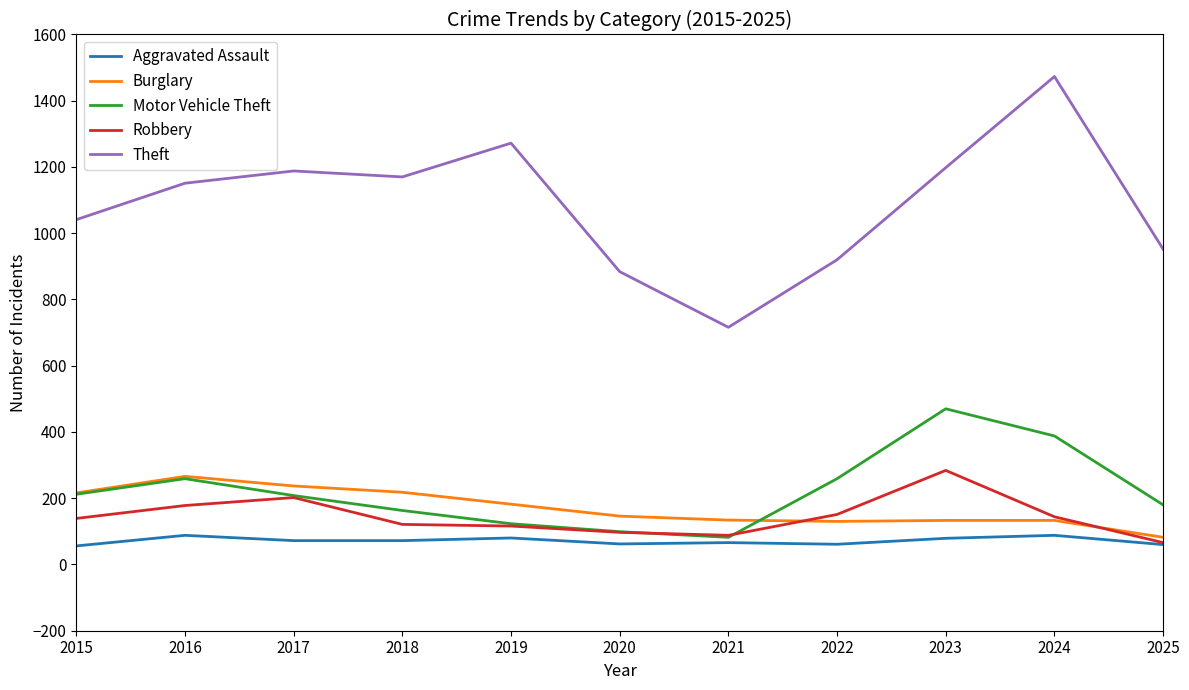

Where is the first local maximum for Robbery?

2017